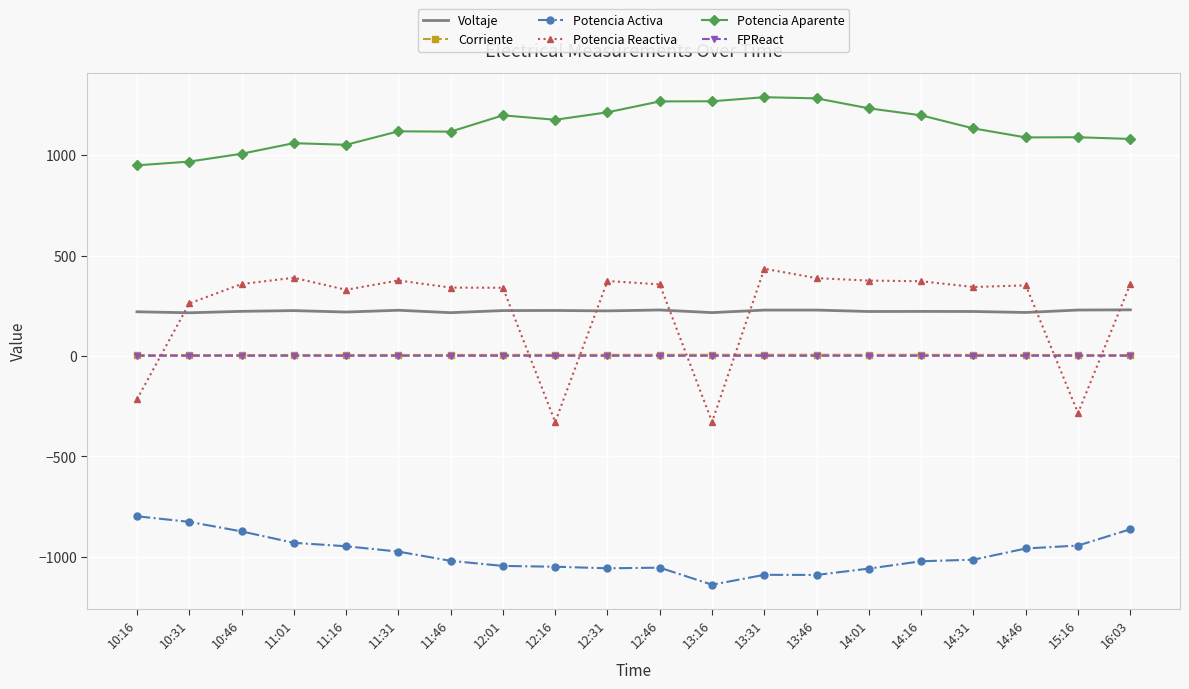

Which label corresponds to the smallest value in the chart?

13:16